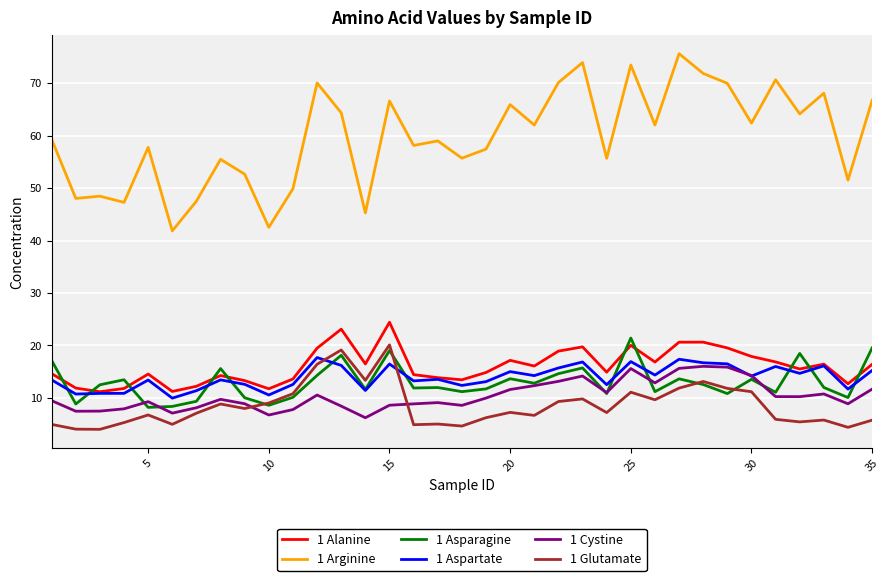

Which series has the largest total across all categories?

1 Arginine